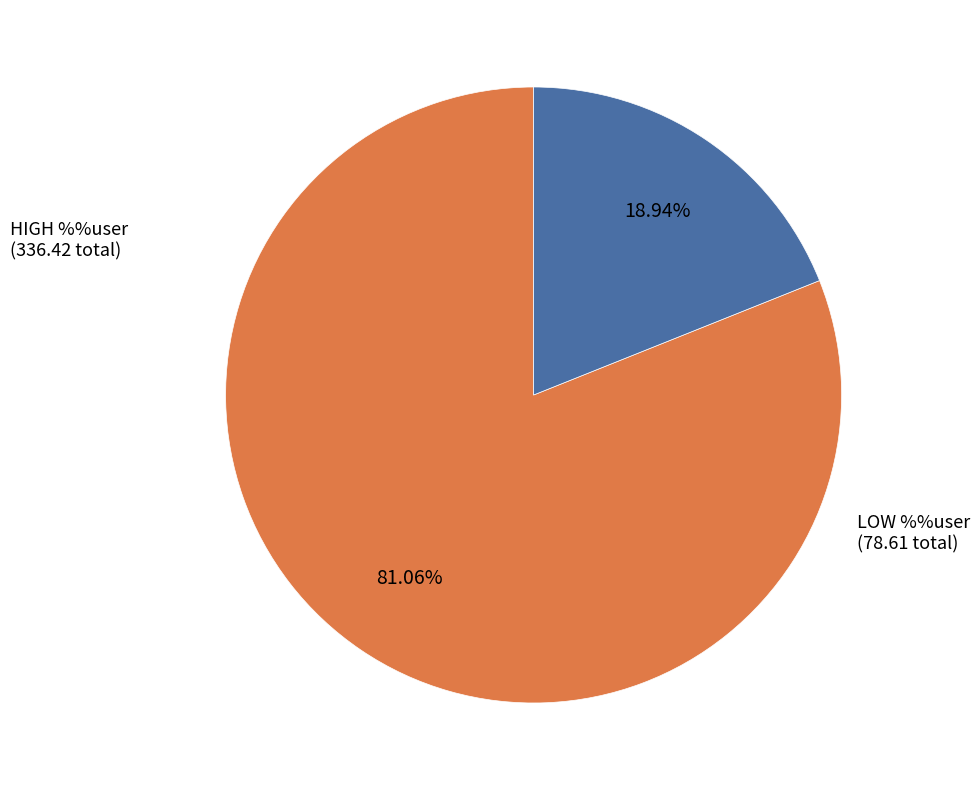

To the nearest percent, what is the average slice percentage?

50%